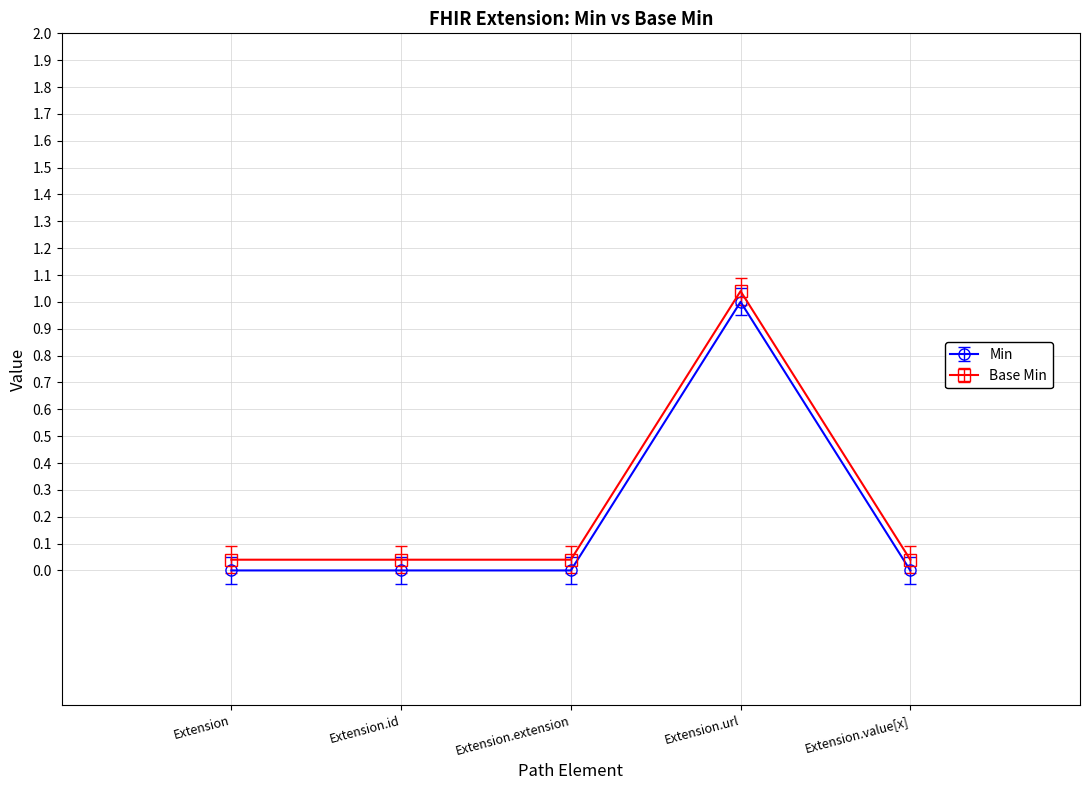

At how many categories does at least one series exceed 0?

5